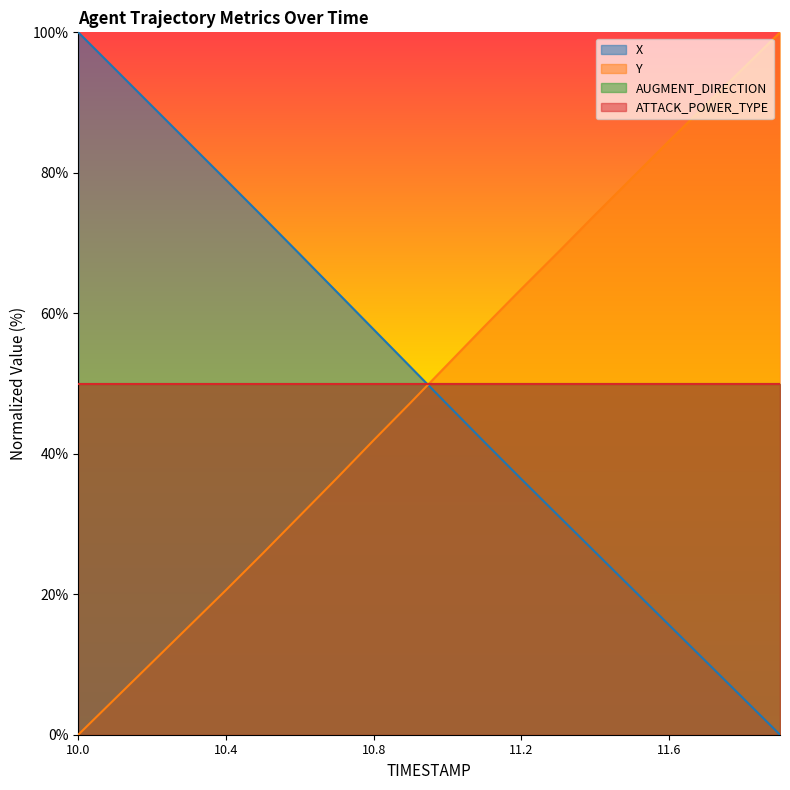

What is the label of the 18th point from the right?

10.2